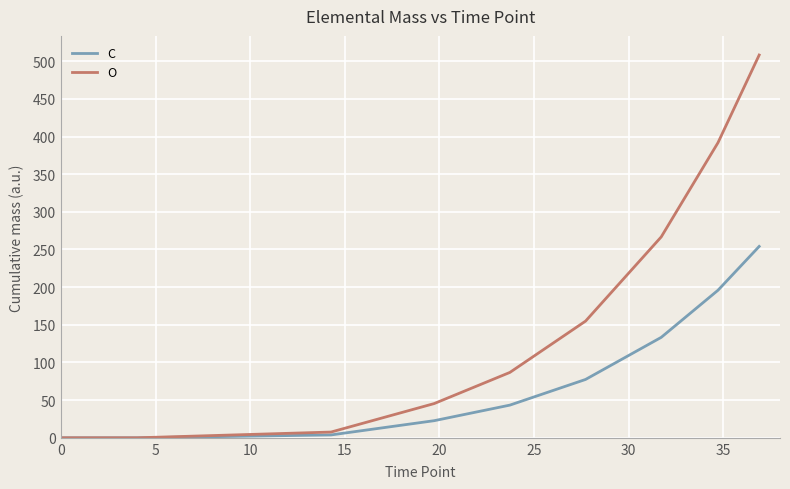

What is the maximum value for C?

254.1